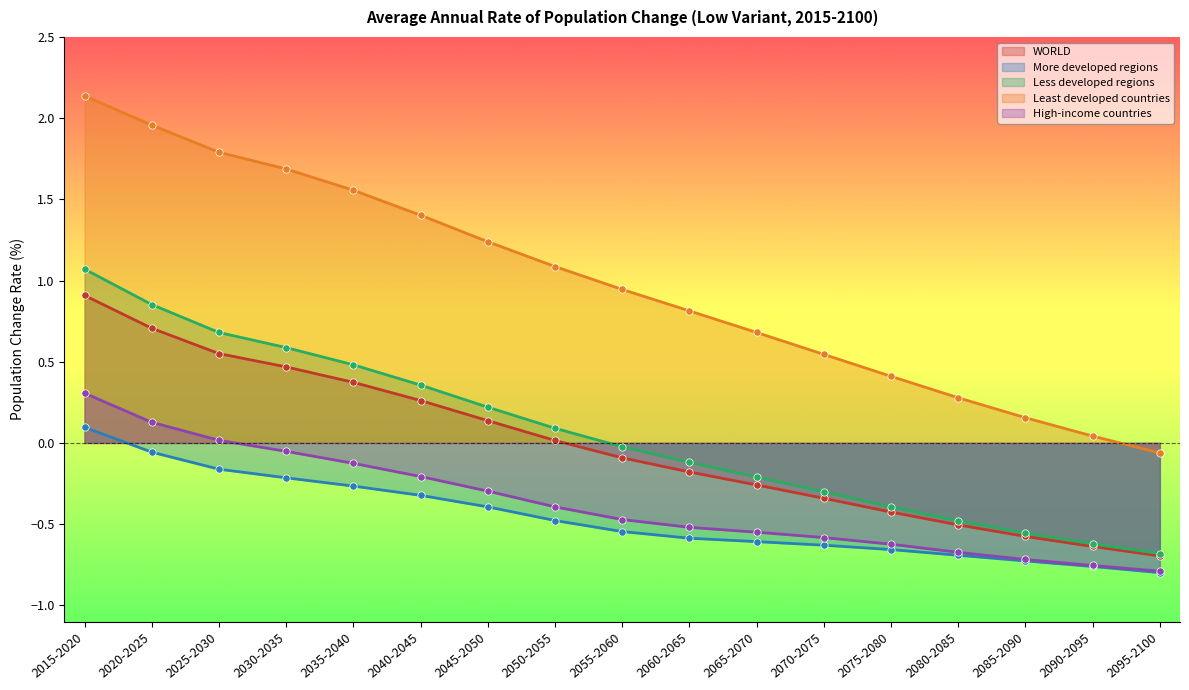

Which series contains the highest Y value?

Least developed countries